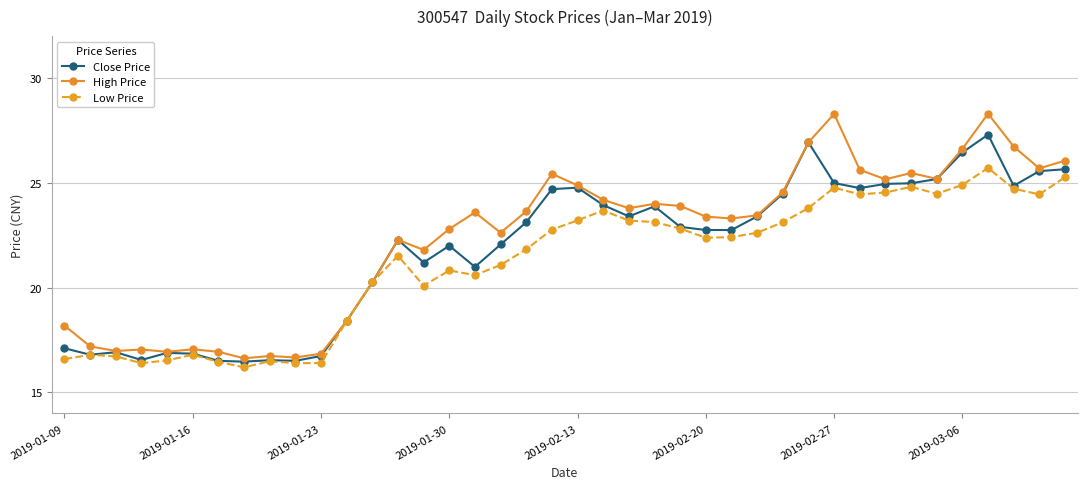

Count the number of data series in this chart.

3